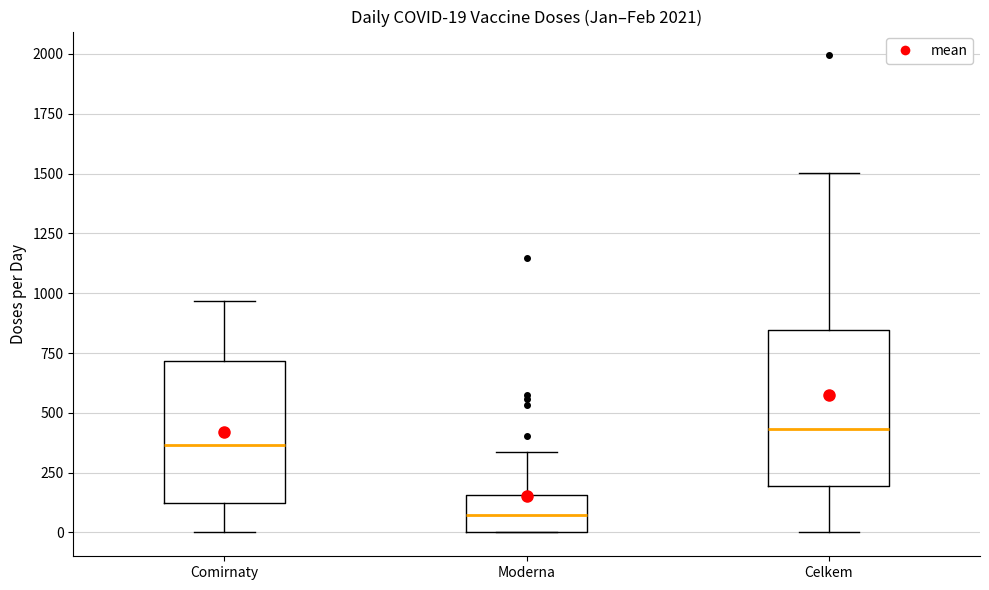

Which box has the lowest median line?

Moderna